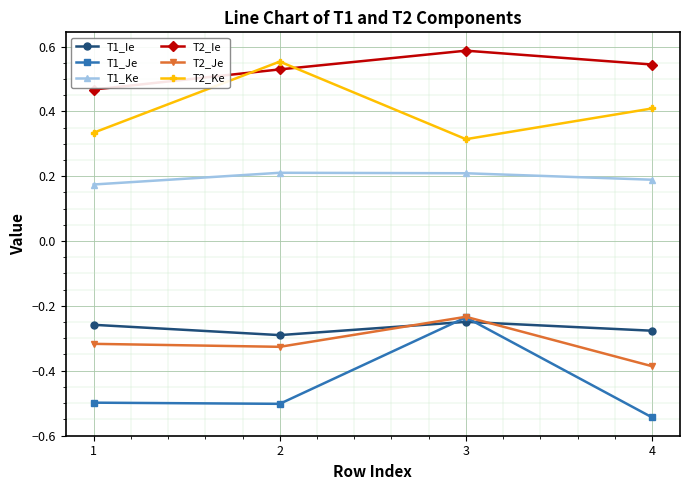

True or false: T1_Ke has a value of 0.2 at 3.

True